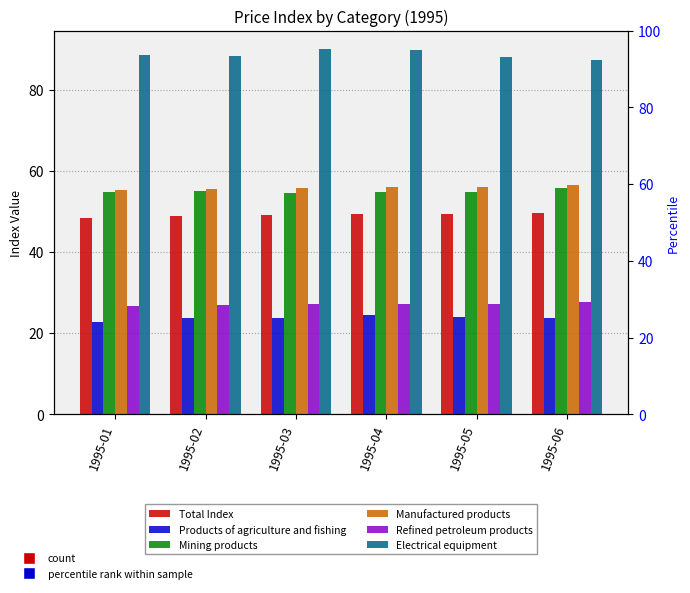

What is the value of the Electrical equipment bar at the 1st from the left?

88.7